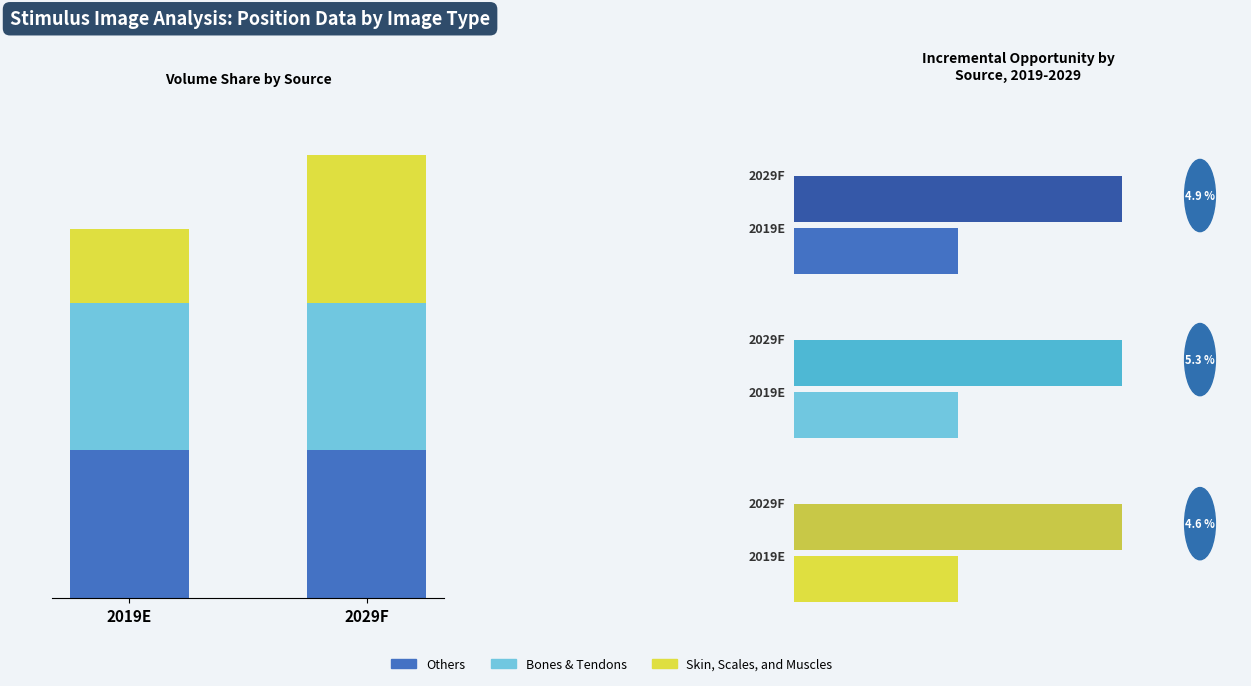

What is the average value of the Others series?

11.7